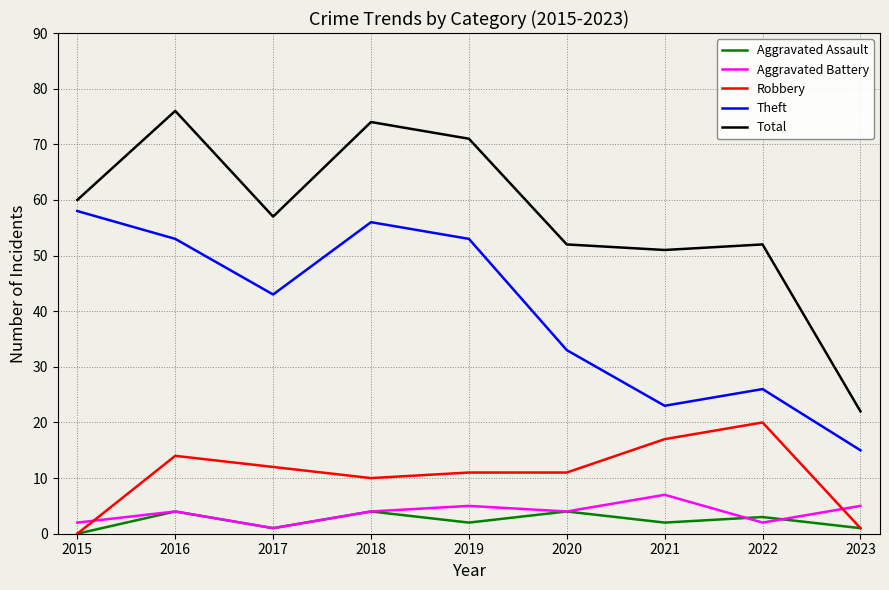

What is the difference between the highest and lowest values at 2015?

60